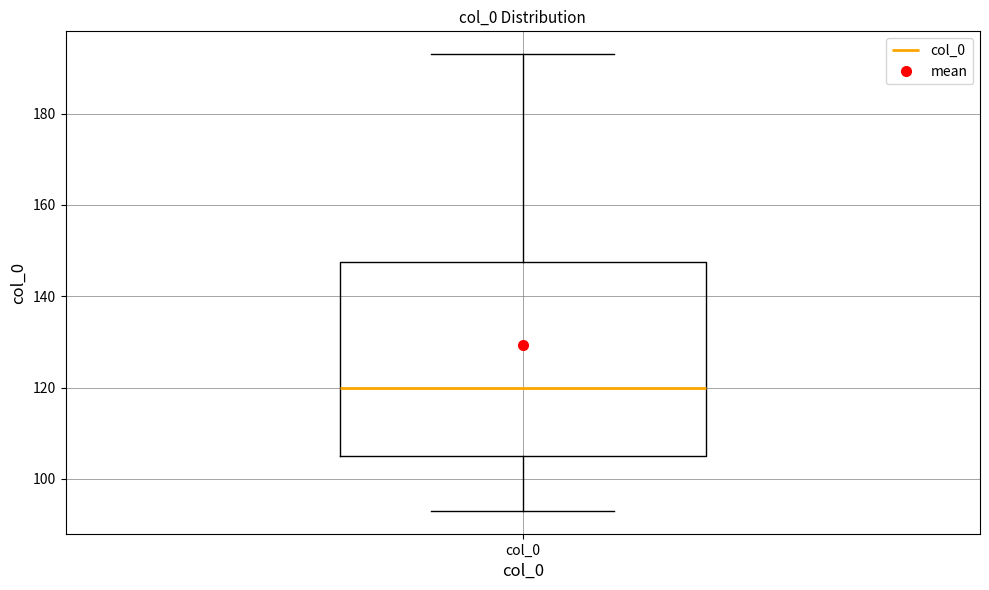

Where does the upper whisker of the box for col_0 end on the y-axis? The values are not printed on the chart, so give them approximately, as read against the axis.

194